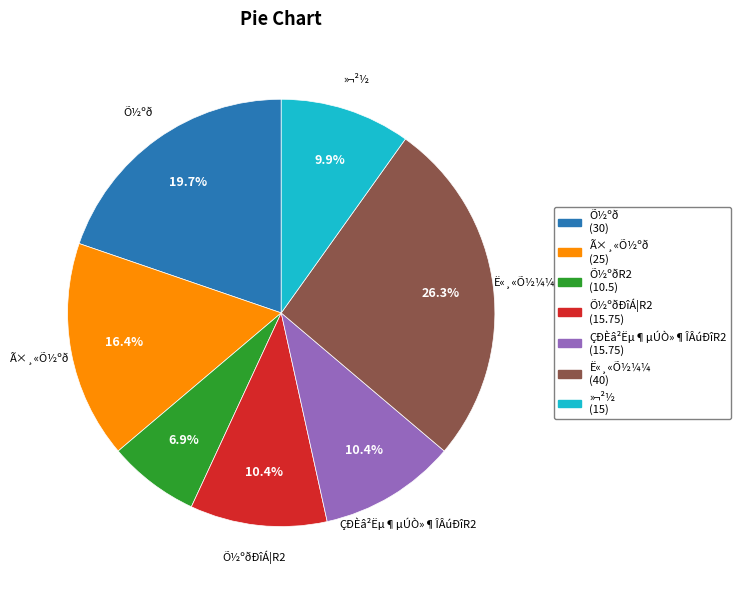

Is there a majority slice in this chart?

No